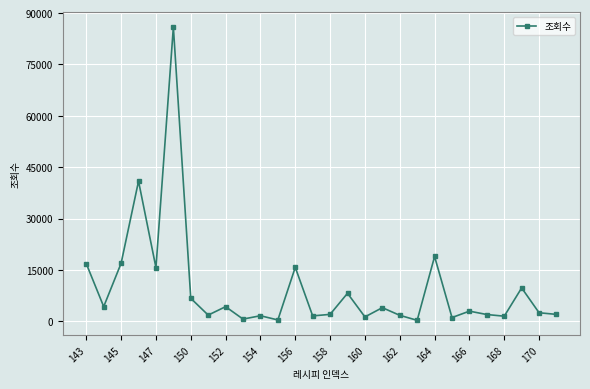

True or false: there are more than 1 points higher than both neighbors.

True